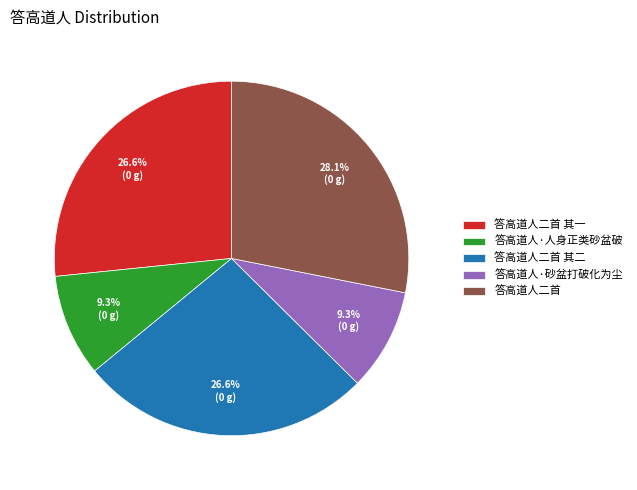

Does 答高道人二首 account for over 50% of the chart?

No